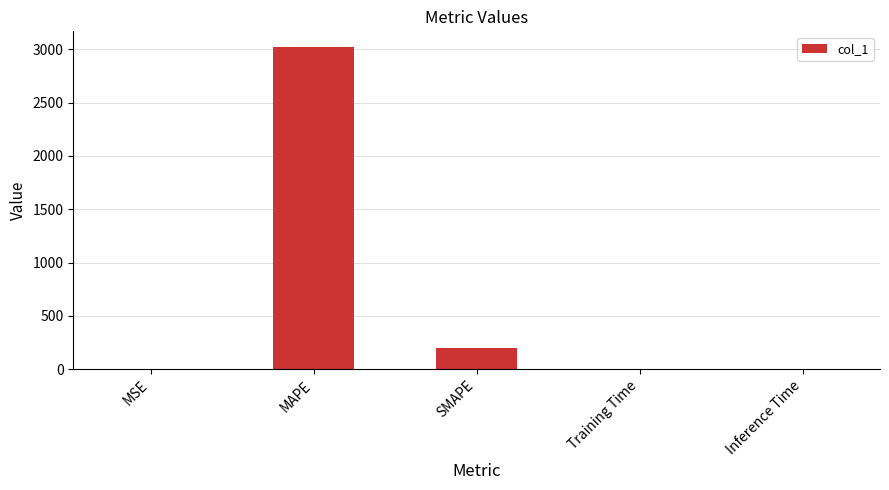

Between SMAPE and Inference Time, which is larger?

SMAPE